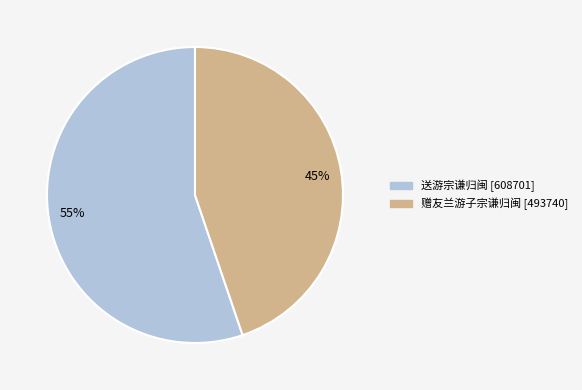

Is the sum of 送游宗谦归闽 and 赠友兰游子宗谦归闽 greater than half?

Yes